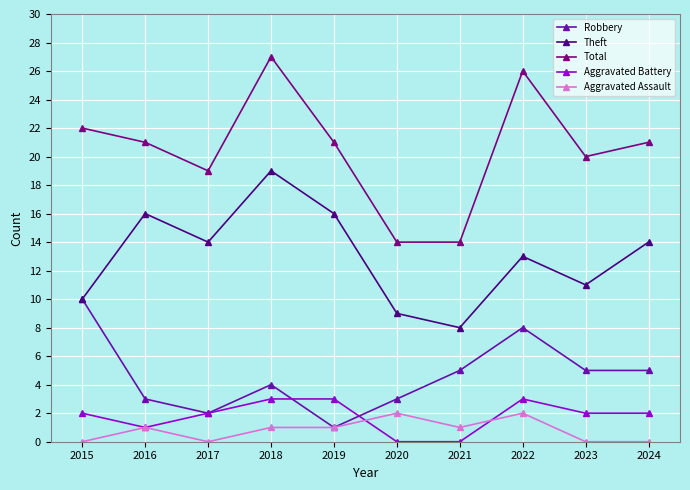

At which category does Robbery reach its first local valley?

2017